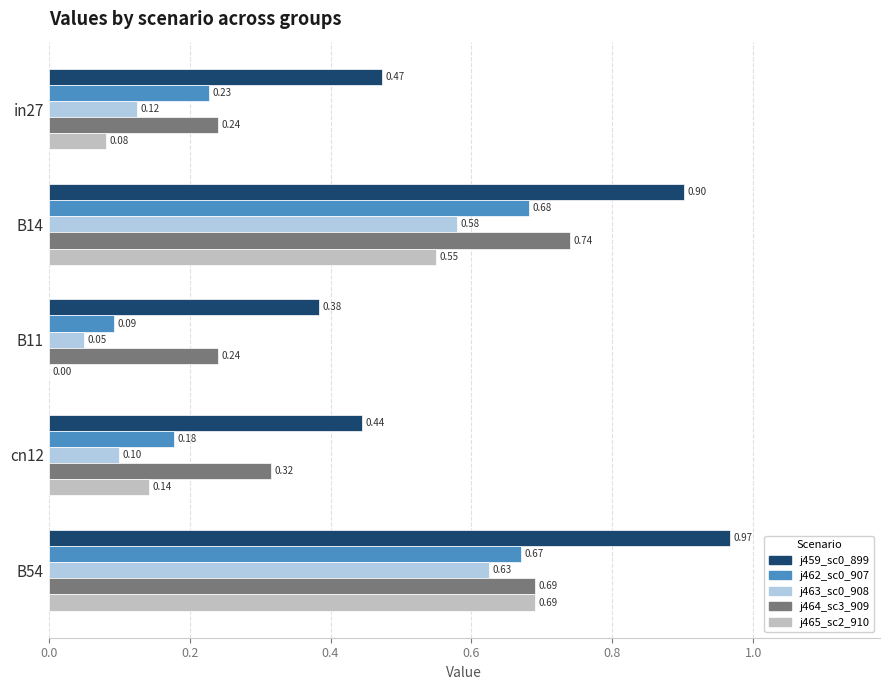

At which category is the sum across all series the highest?

B54